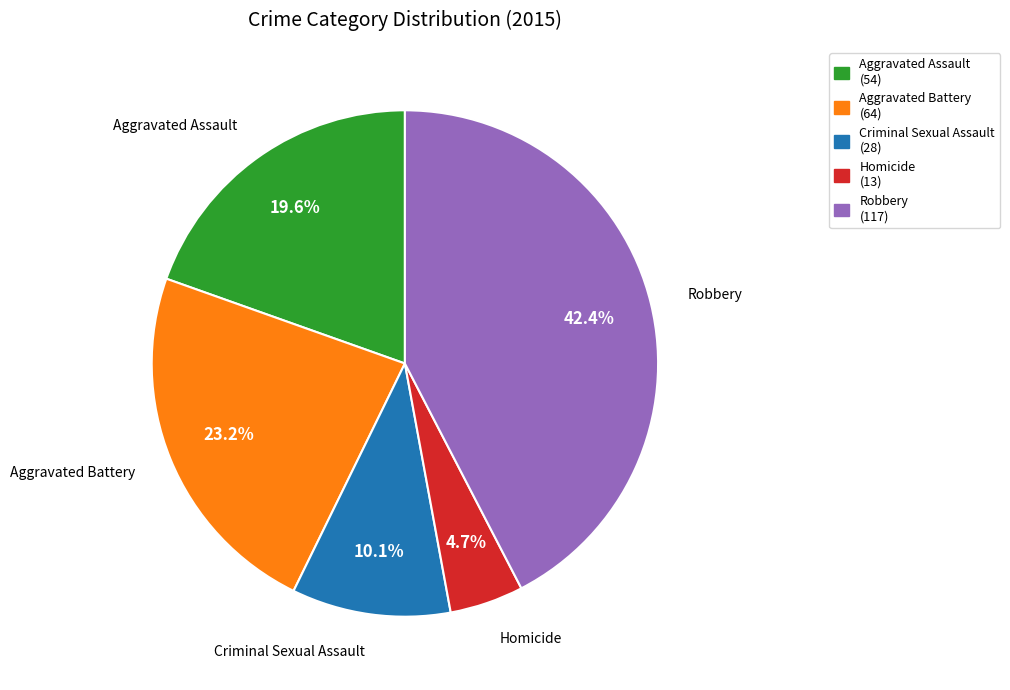

What is the ratio of the value at Aggravated Assault to the value at Homicide?

4.2